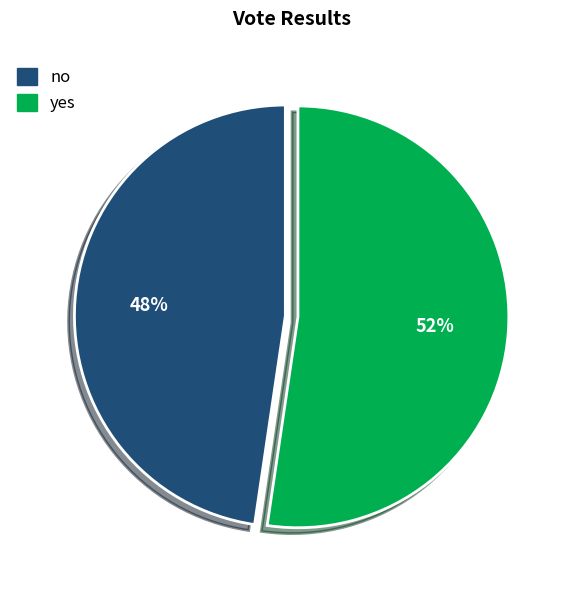

Which category accounts for the majority?

yes